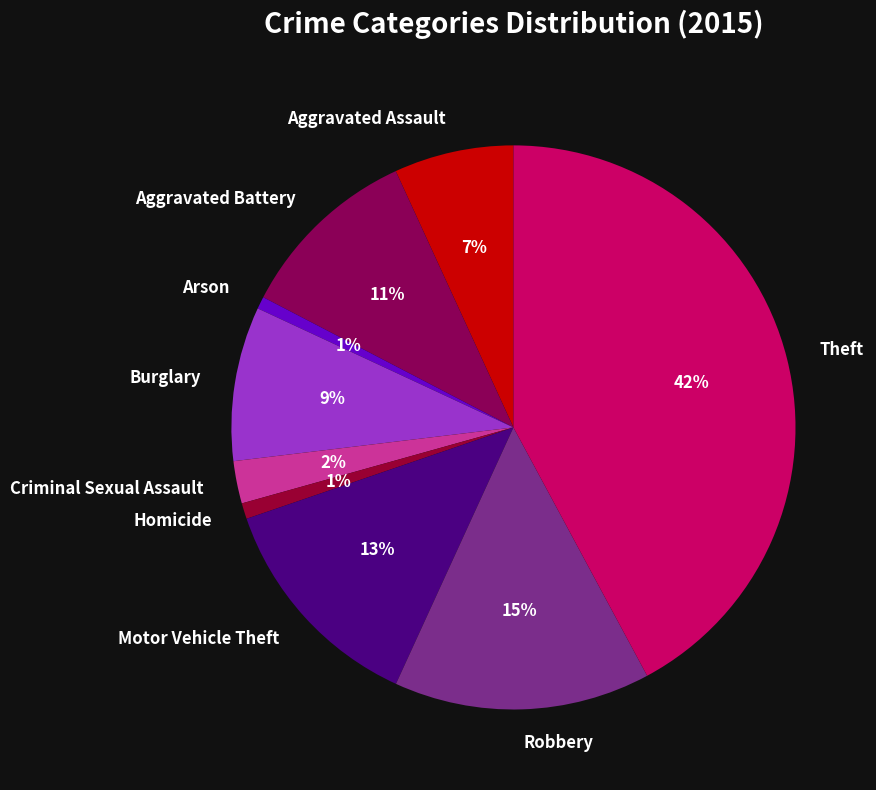

Is there any slice that represents more than half of the pie?

No